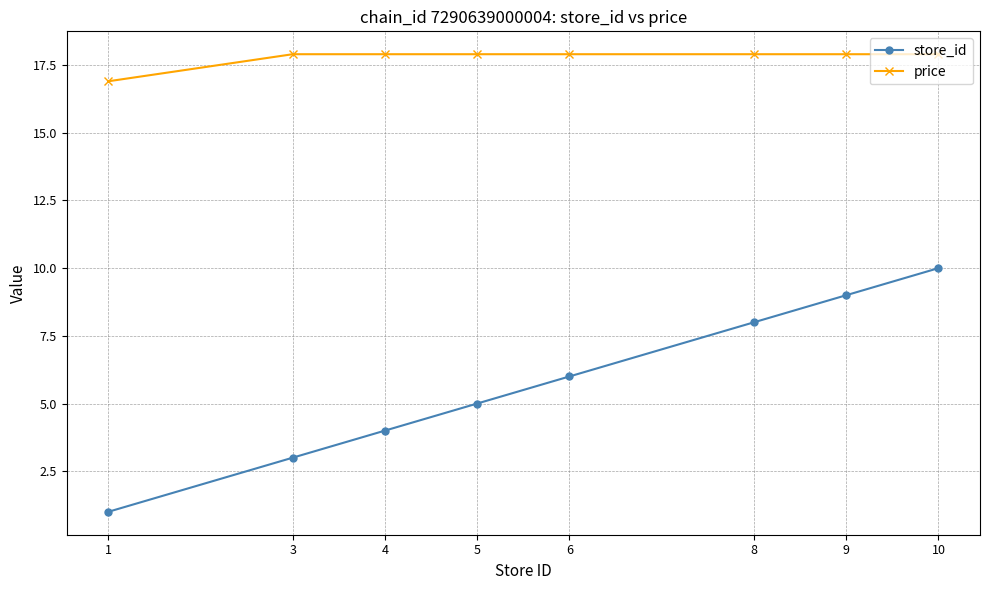

The value of store_id at 5 is 2.9. True or false?

False